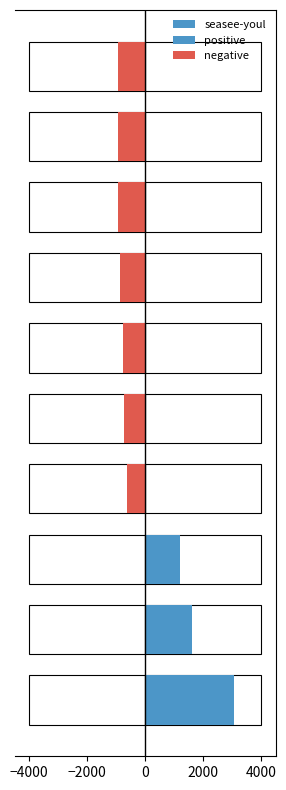

Rank the series by their average value, from lowest to highest.

negative, positive